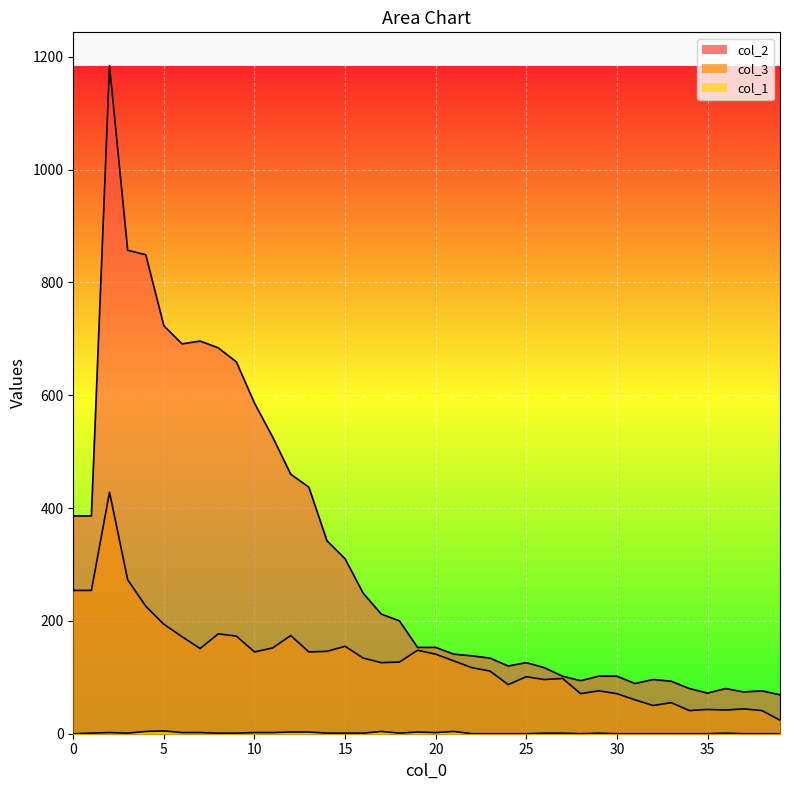

Reading left to right, extract all data points from this chart.

col_1: 0=0	1=1	2=2	3=1	4=4	5=5	6=2	7=2	8=1	9=1	10=2	11=2	12=3	13=3	14=1	15=1	16=1	17=4	18=1	19=3	20=2	21=4	22=0	23=0	24=0	25=0	26=1	27=1	28=0	29=1	30=0	31=0	32=0	33=0	34=0	35=0	36=1	37=0	38=0	39=0
col_3: 0=254	1=254	2=428	3=273	4=226	5=194	6=172	7=151	8=177	9=173	10=145	11=152	12=174	13=145	14=146	15=155	16=134	17=126	18=127	19=148	20=141	21=129	22=117	23=111	24=87	25=101	26=96	27=98	28=71	29=76	30=71	31=60	32=50	33=55	34=41	35=43	36=42	37=44	38=41	39=24
col_2: 0=386	1=386	2=1184	3=857	4=849	5=723	6=691	7=696	8=684	9=659	10=586	11=526	12=460	13=437	14=342	15=310	16=249	17=212	18=200	19=153	20=153	21=141	22=138	23=134	24=120	25=126	26=117	27=102	28=94	29=102	30=102	31=89	32=96	33=93	34=80	35=72	36=80	37=74	38=76	39=69